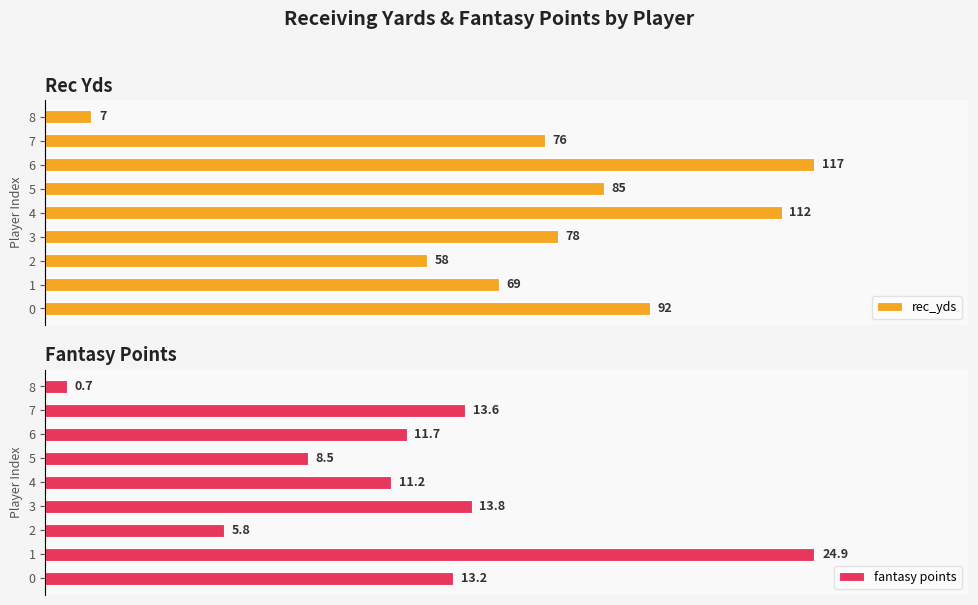

List the labels in order of rec_yds value, smallest first.

8, 2, 1, 7, 3, 5, 0, 4, 6